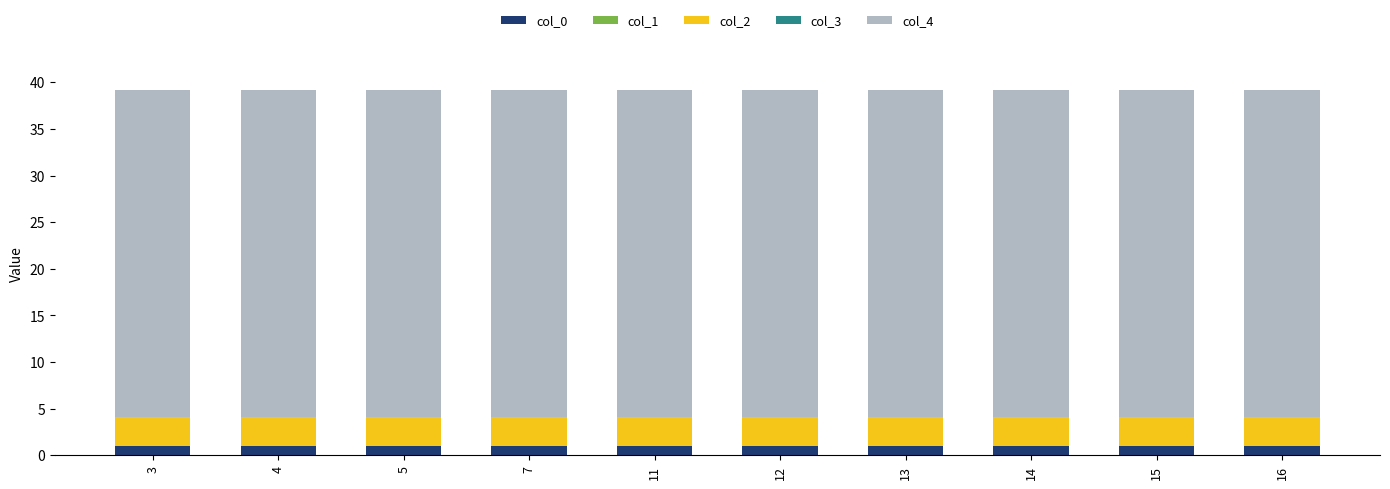

The col_0 series shows 1.0 at 3. True or false?

True